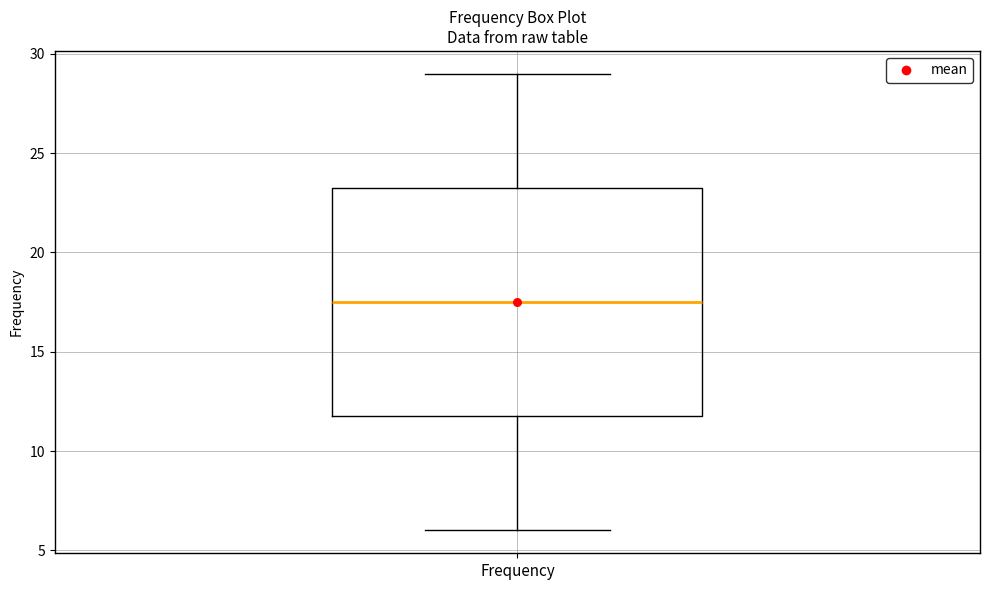

Where is the lower edge of the box for Frequency on the y-axis? The values are not printed on the chart, so give them approximately, as read against the axis.

12.0